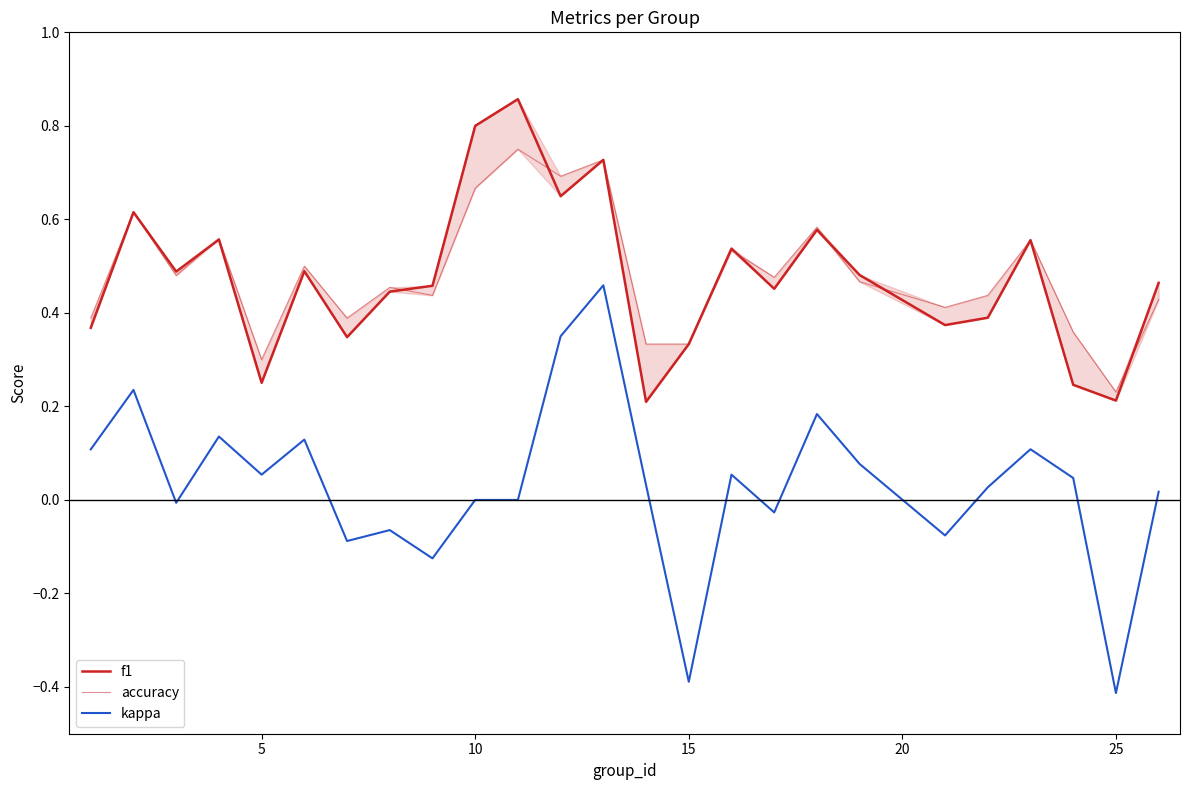

What is the average value of the accuracy series?

0.5